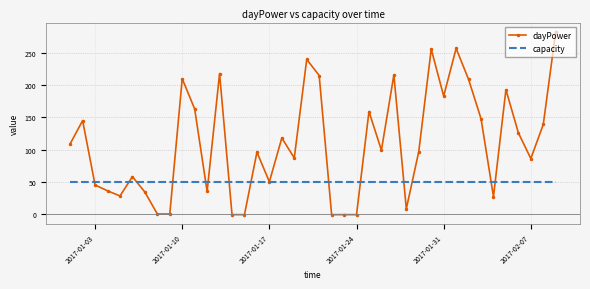

List the series in order of their peak value, highest first.

dayPower, capacity